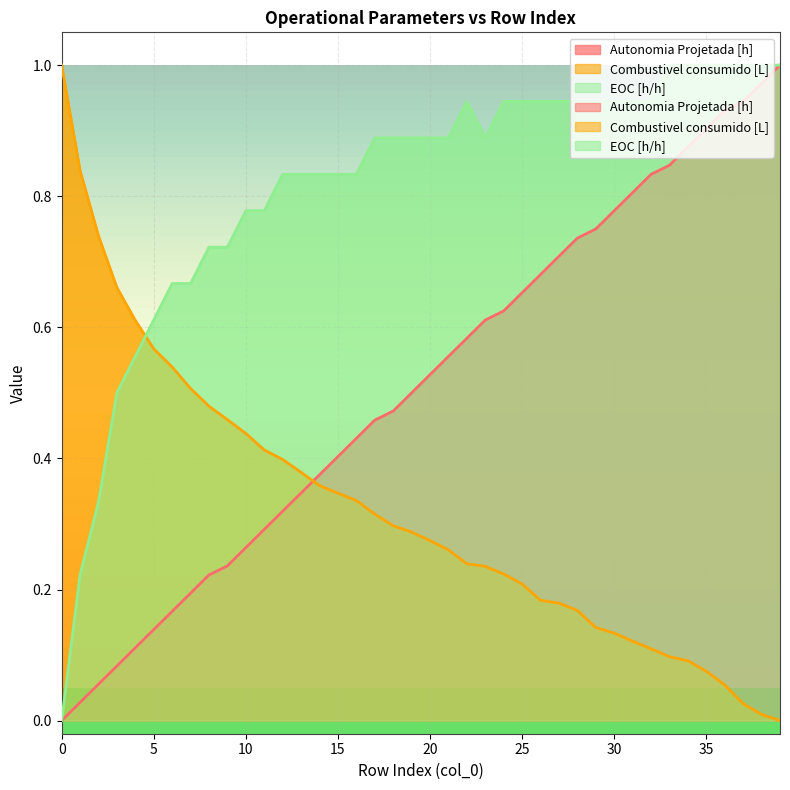

Where do EOC [h/h] and Combustivel consumido [L] first cross each other?

4 and 5